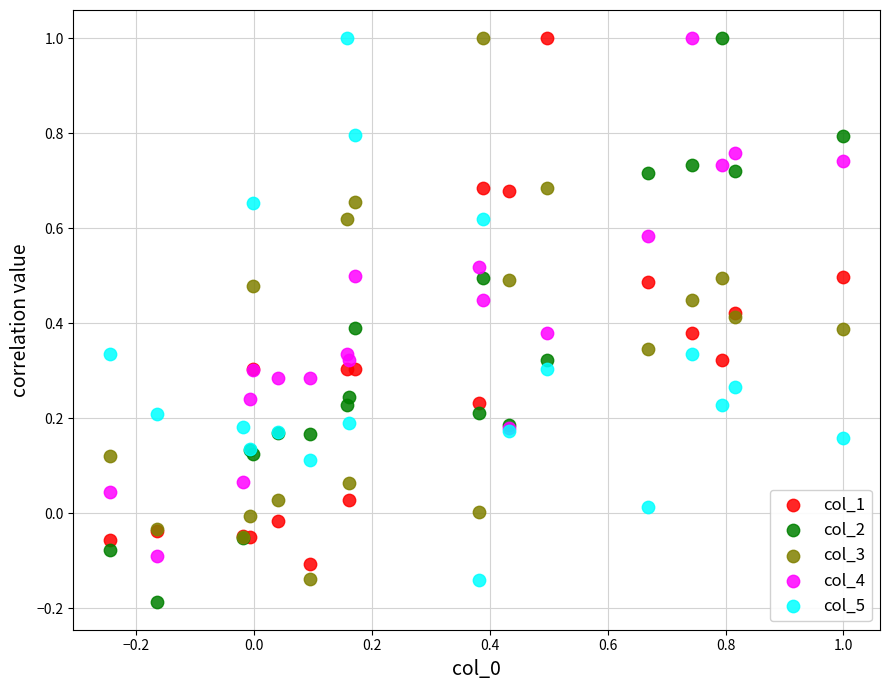

What are all the series names shown in the legend?

col_1, col_2, col_3, col_4, col_5